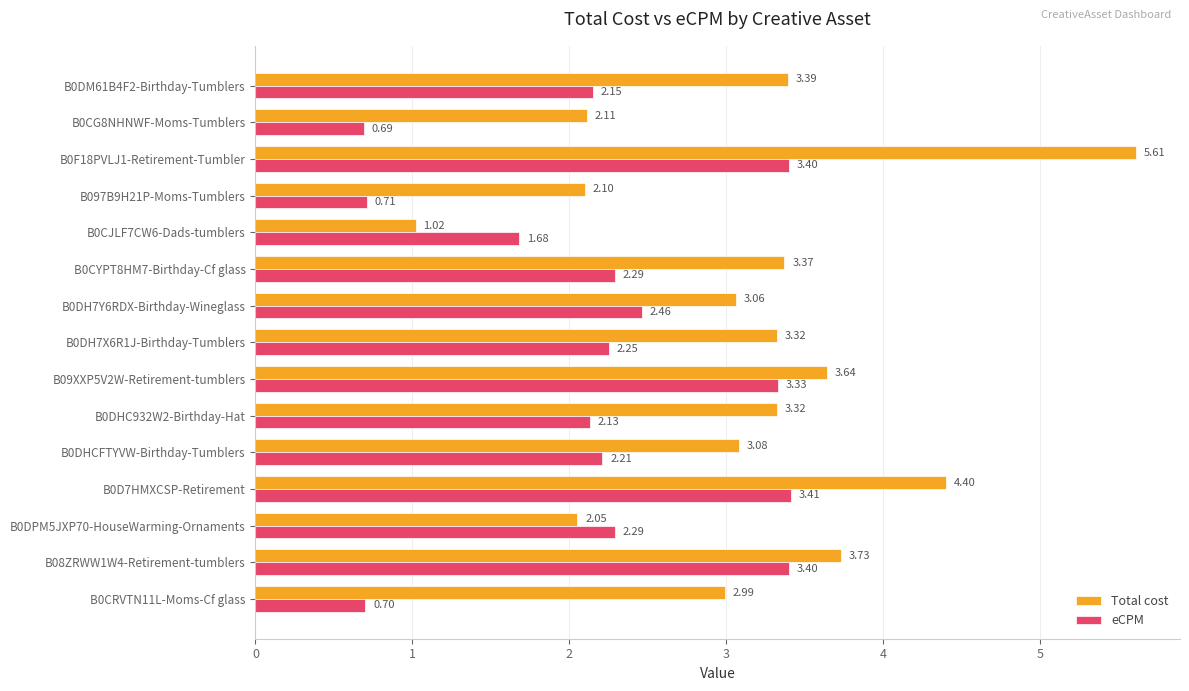

What is the difference between the highest and lowest values at B0DH7Y6RDX-Birthday-Wineglass?

0.6